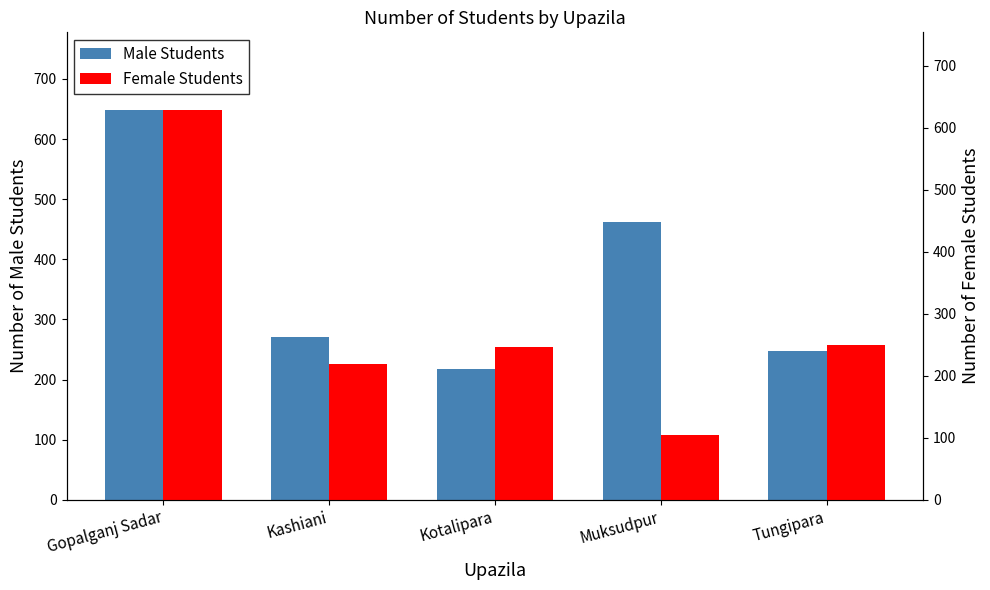

Which series has the largest range (max minus min)?

Female Students